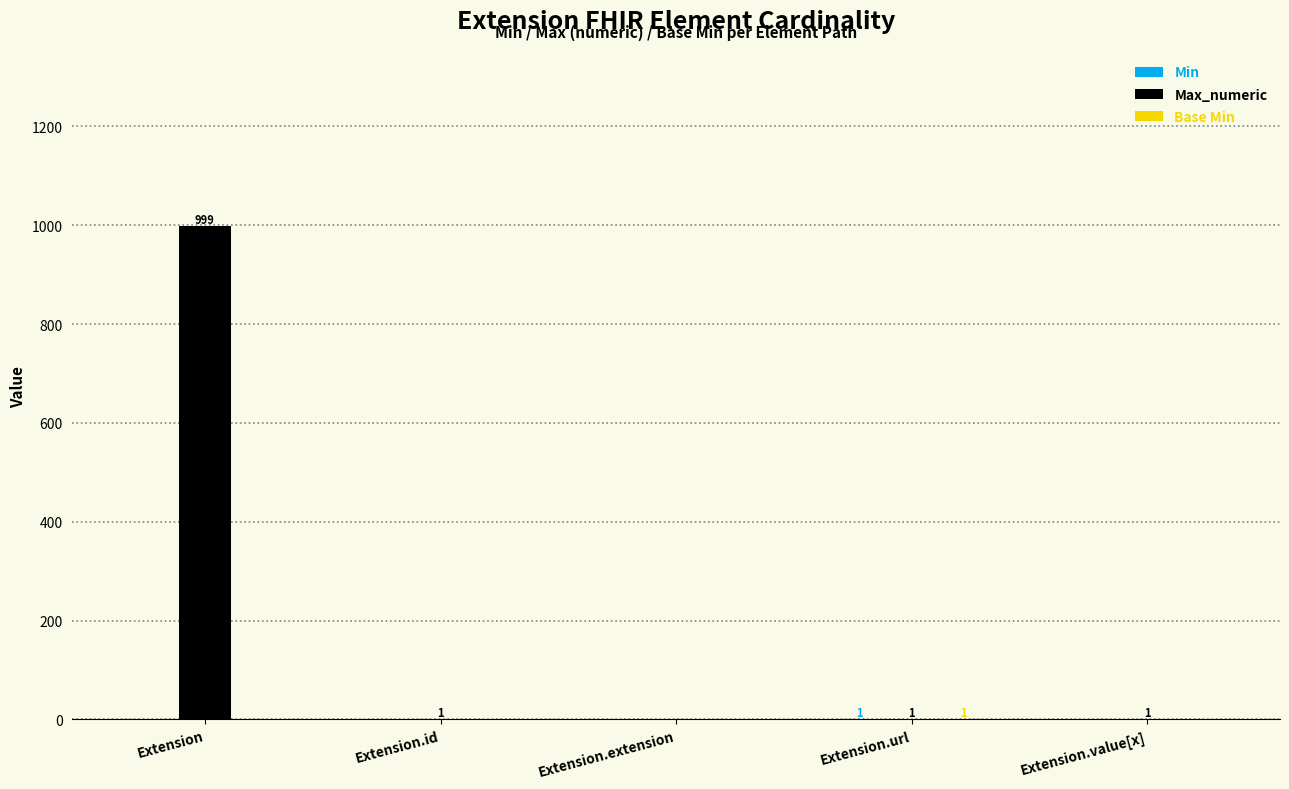

At which category does the chart reach its peak across all series?

Extension